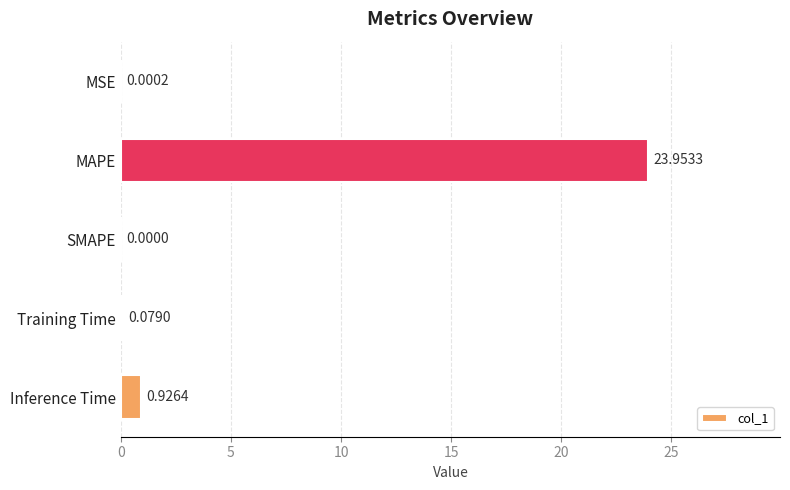

What is the average value?

5.0